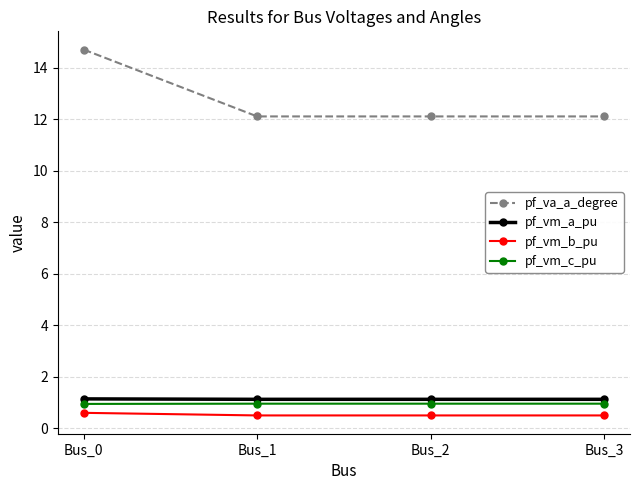

The pf_vm_c_pu series shows 0.3 at Bus_3. True or false?

False